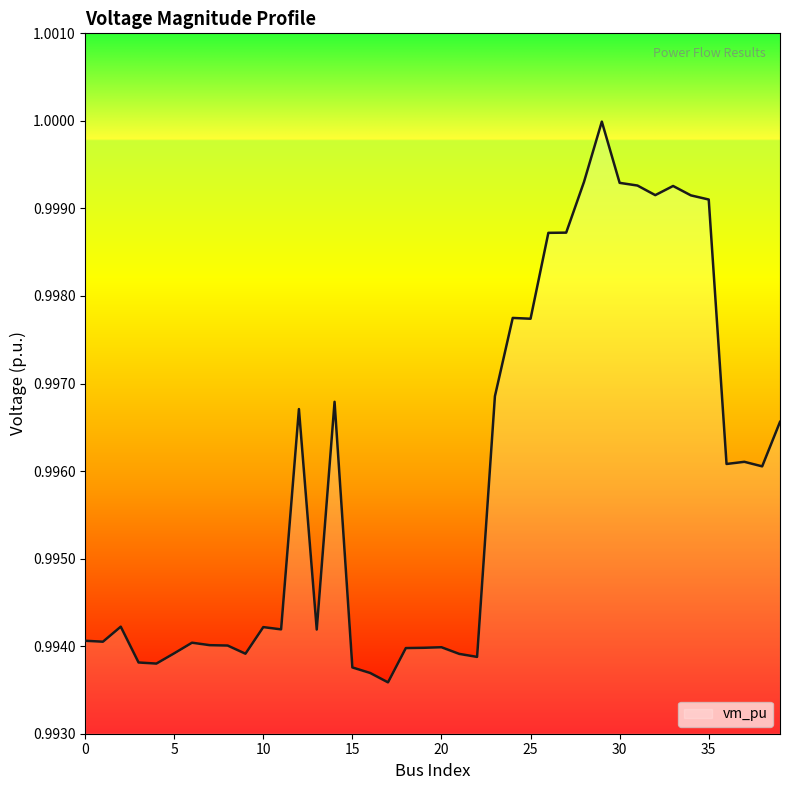

Does the chart display data point markers on the line(s)?

No